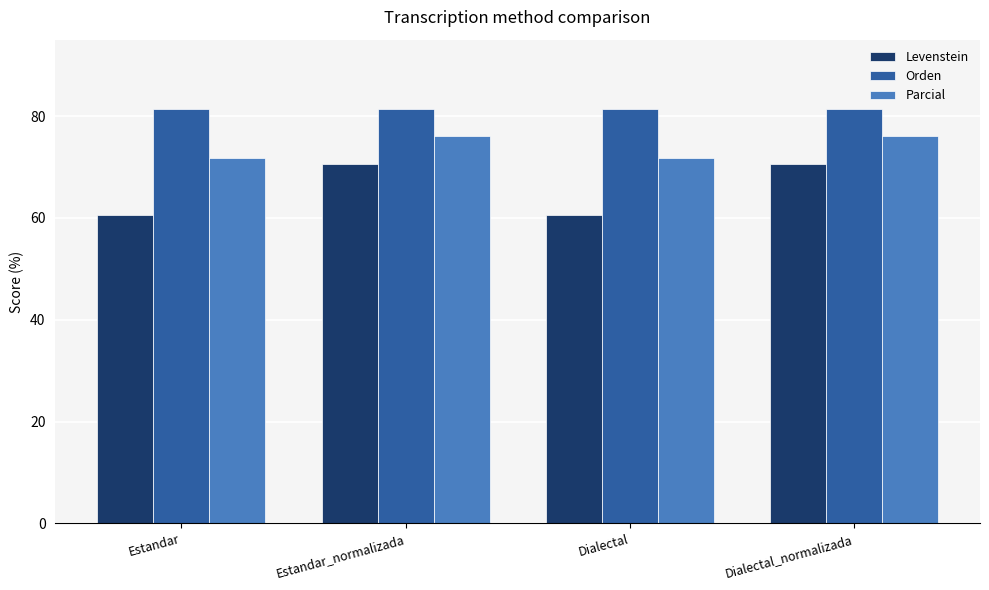

How many values in the Levenstein series exceed 70?

2